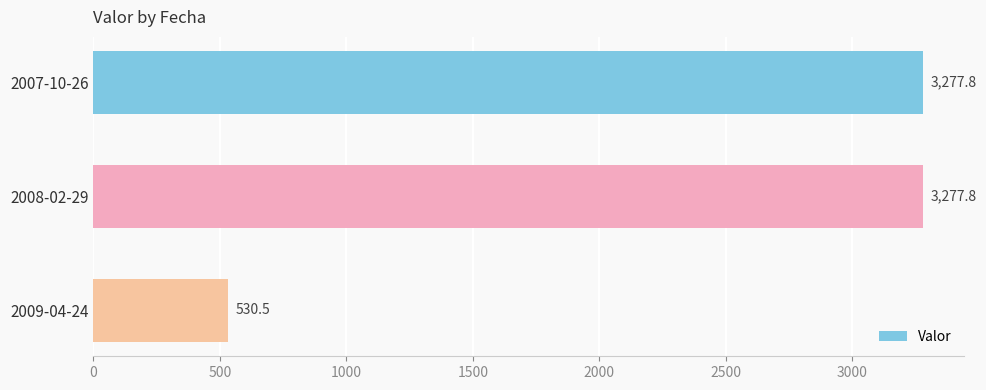

What is the sum of all values?

7086.1